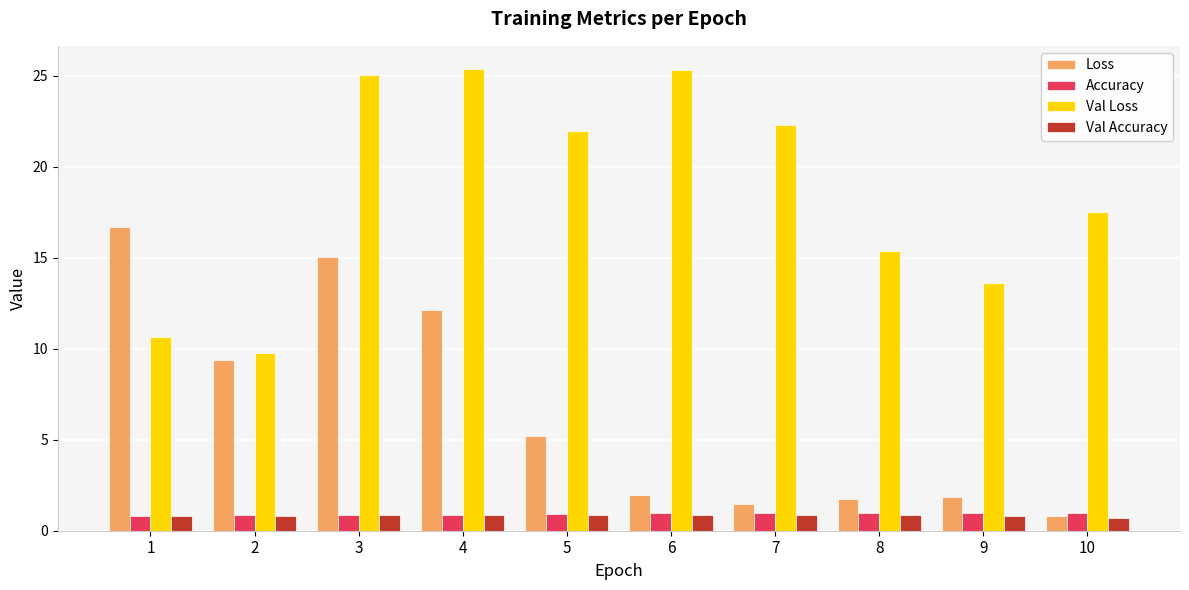

The Loss series shows 3.2 at 3. True or false?

False